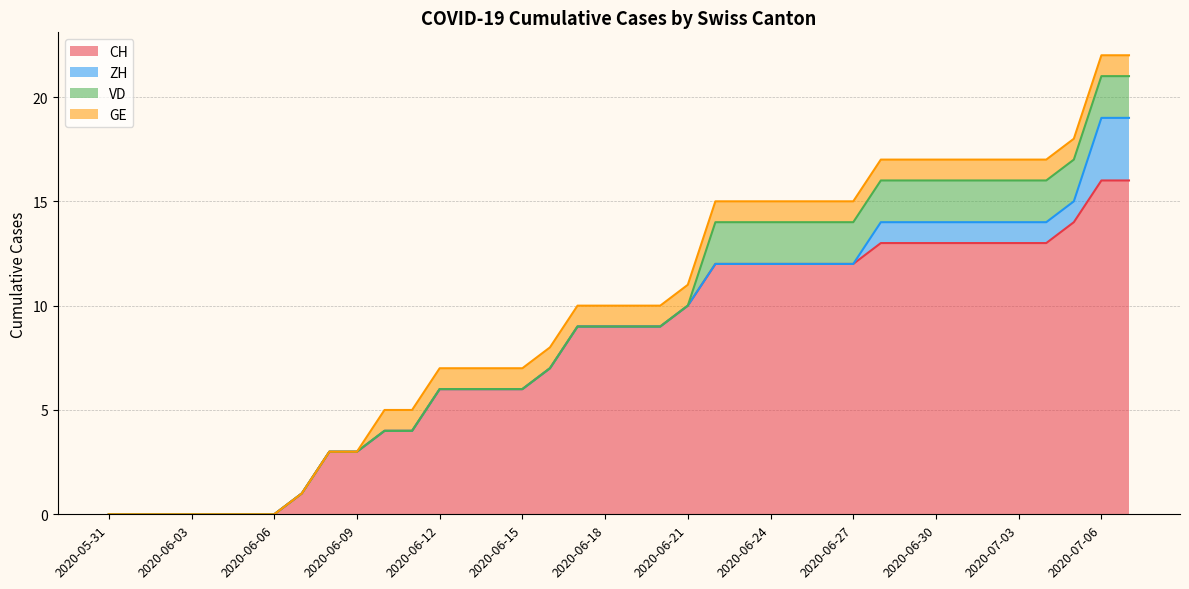

Which series changed the most between 2020-06-03 and 2020-06-05?

CH